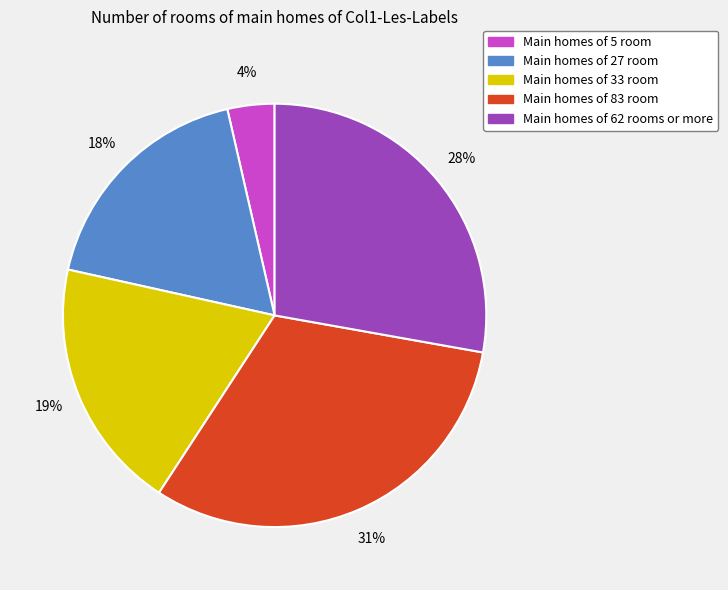

To the nearest percent, what is the average slice percentage?

20%